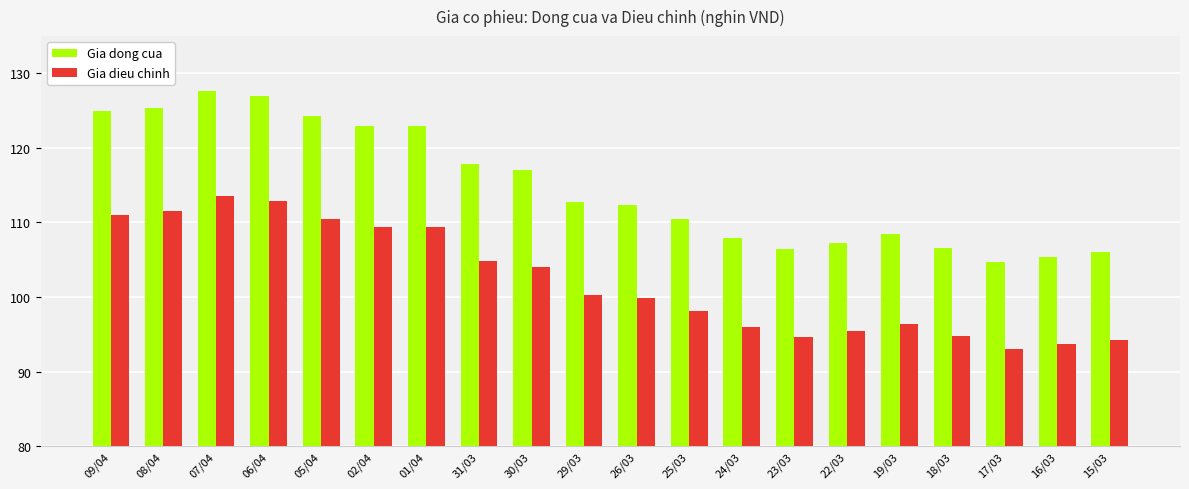

Is the value of Gia dong cua at 30/03 greater than the value of Gia dieu chinh at 17/03?

Yes